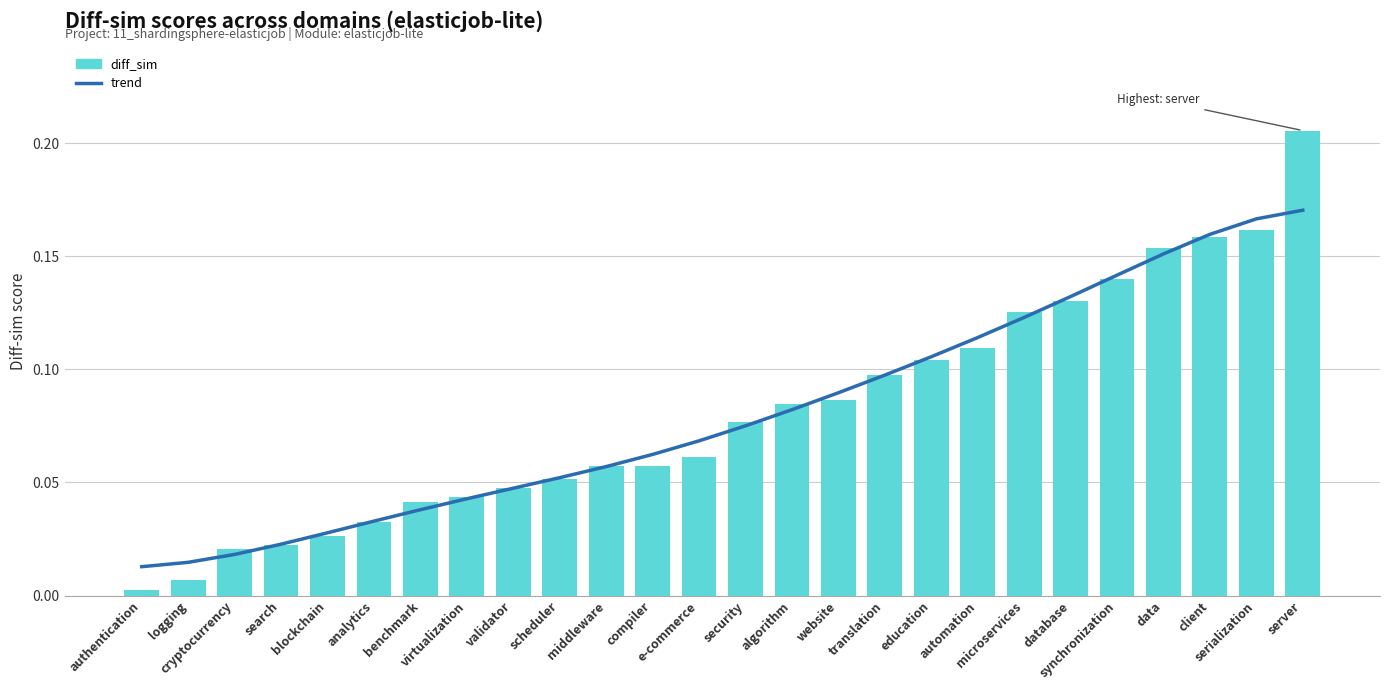

Which label corresponds to the smallest value in the chart?

authentication